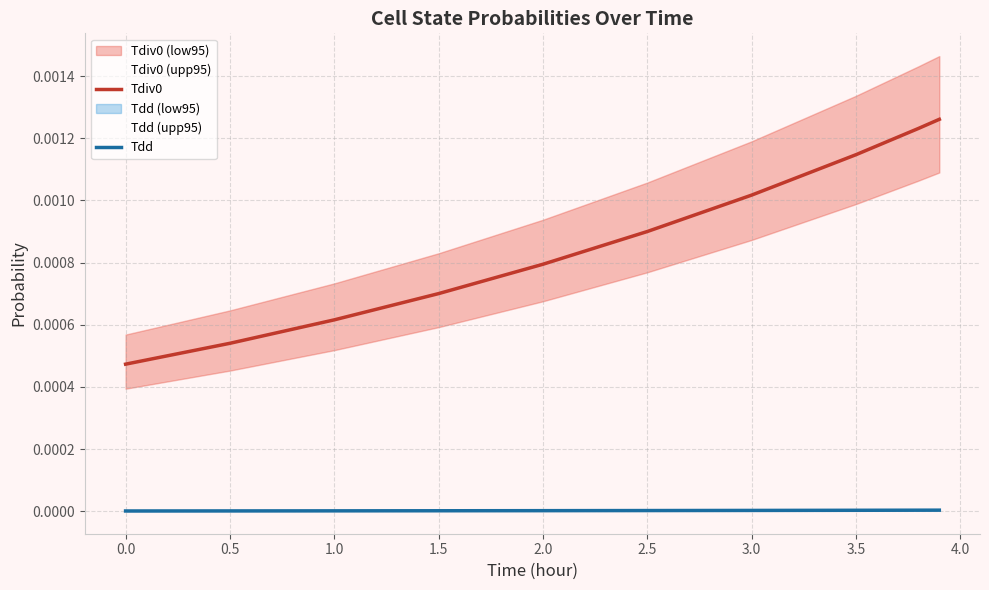

Which series has the largest range (max minus min)?

Tdiv0